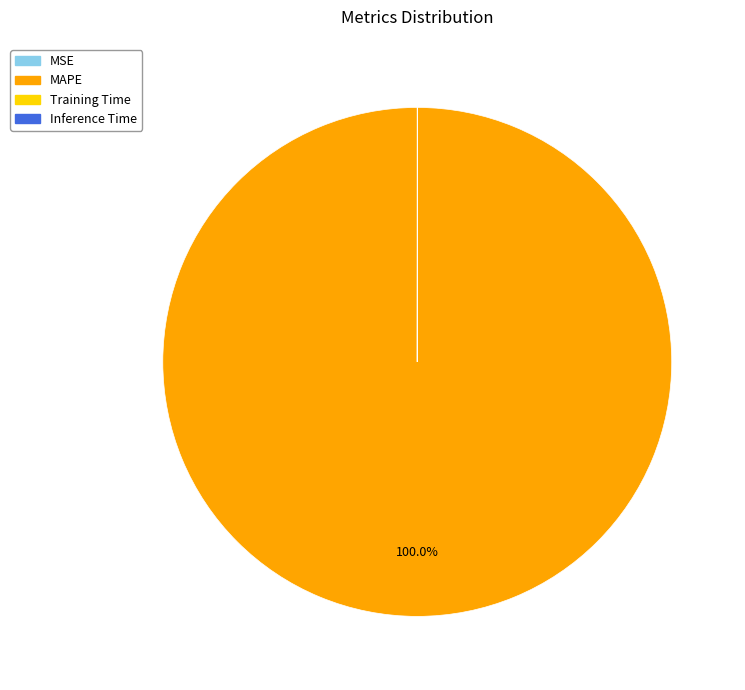

Is there any slice that represents more than half of the pie?

Yes